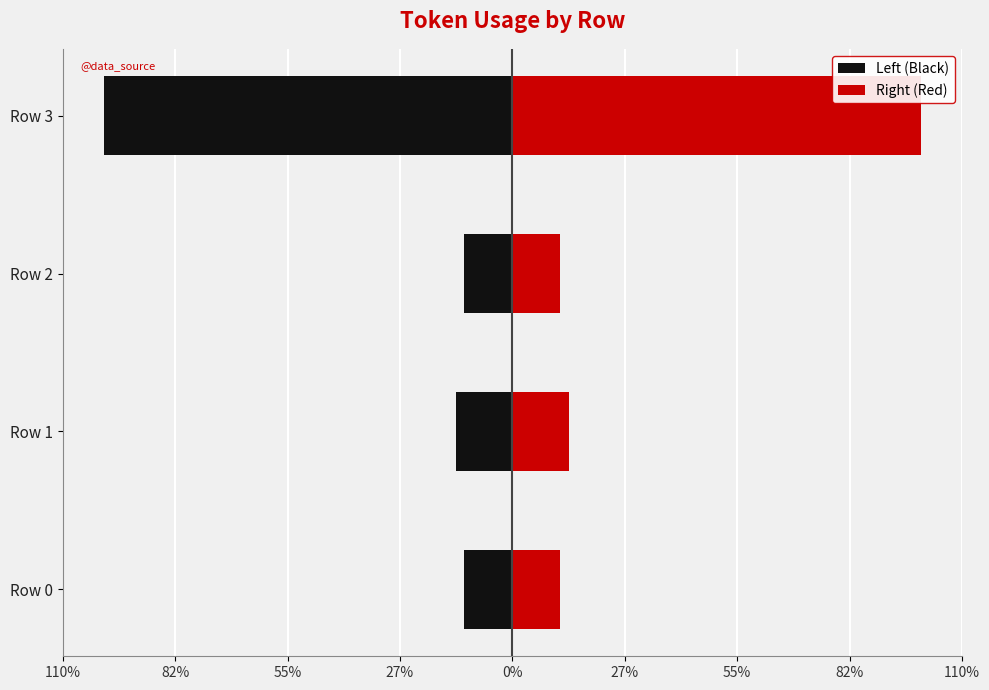

True or false: Right (Red) has a value of 15.3 at Row 0.

False